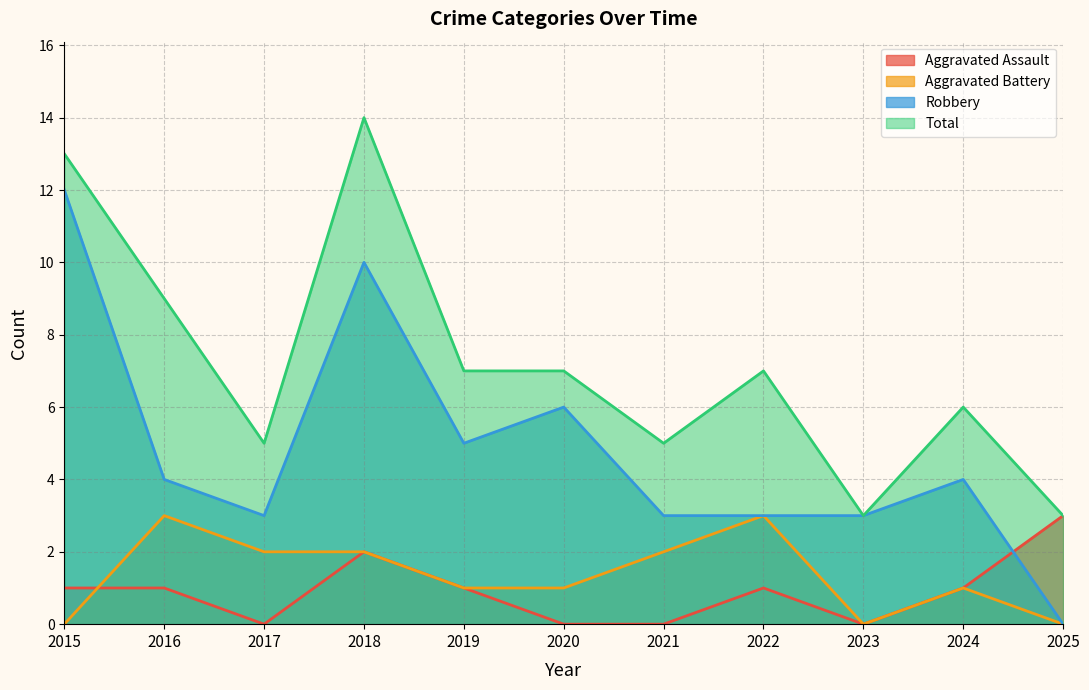

List the labels in order of Aggravated Battery value, smallest first.

2015, 2023, 2025, 2019, 2020, 2024, 2017, 2018, 2021, 2016, 2022